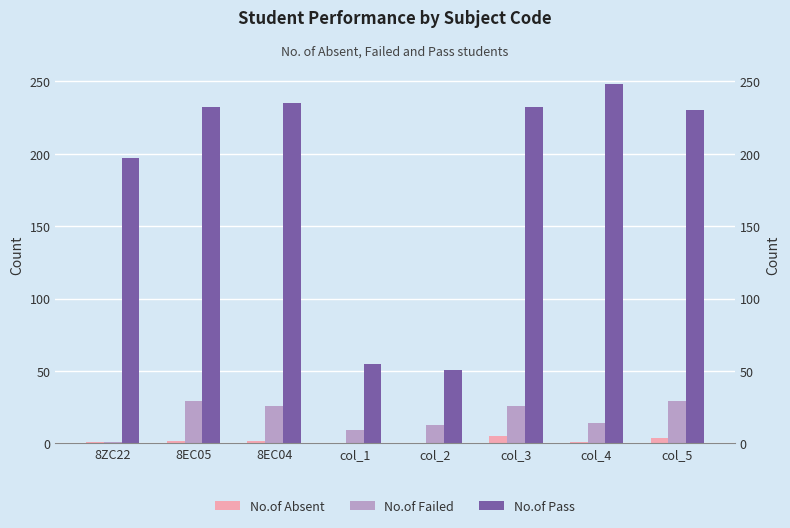

What is the sum of the No.of Pass values at col_2 and col_1?

106